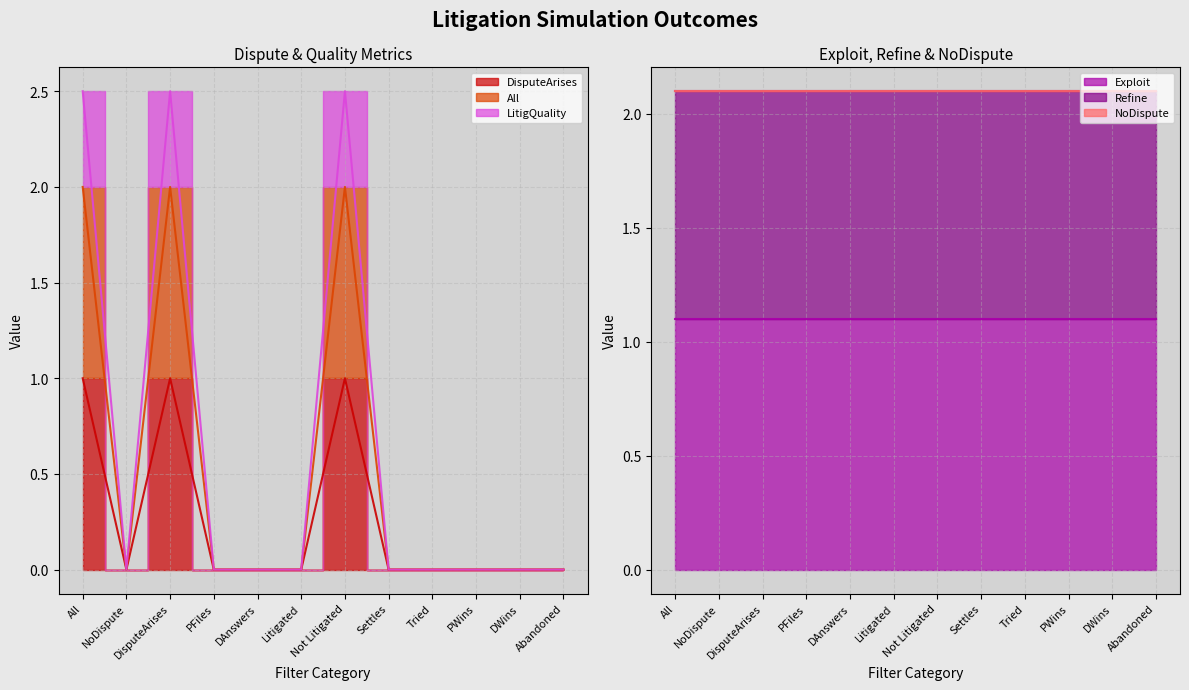

What is the approximate value of DisputeArises at DisputeArises?

1.0